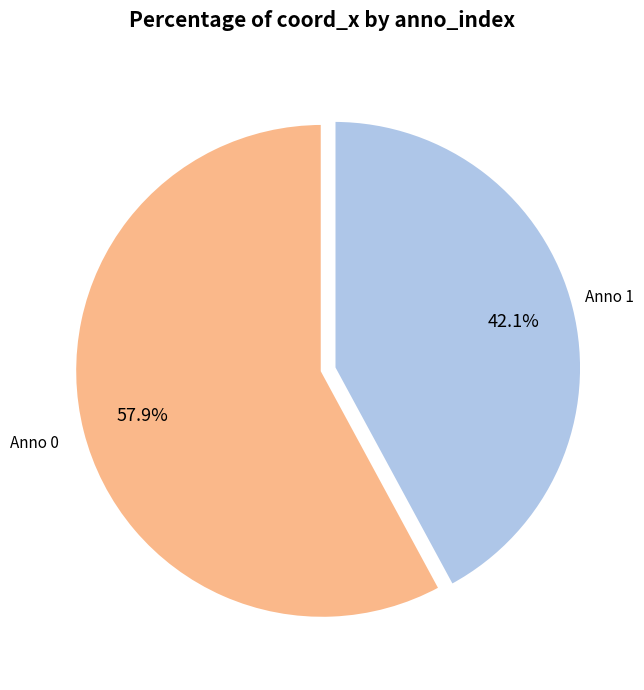

Is there a majority slice in this chart?

Yes